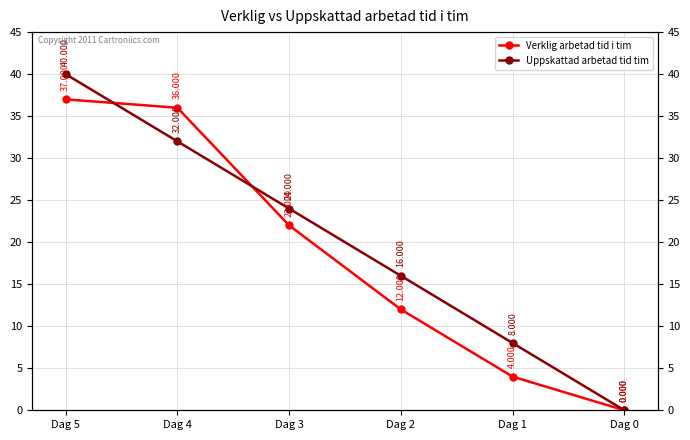

What is the difference between the maximum and minimum values in the Verklig arbetad tid i tim series?

37